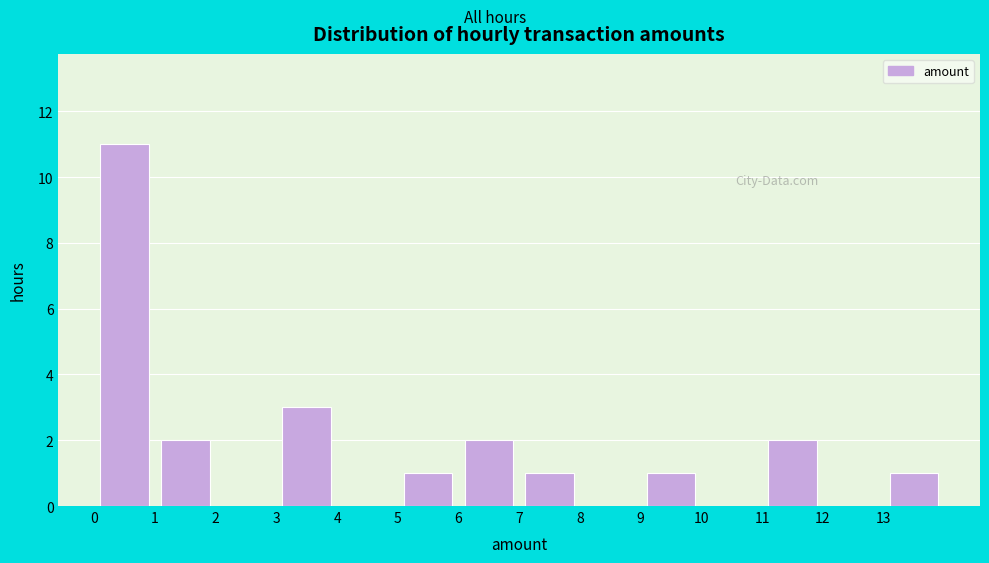

Which range on the x-axis has the tallest bar?

0 to 1